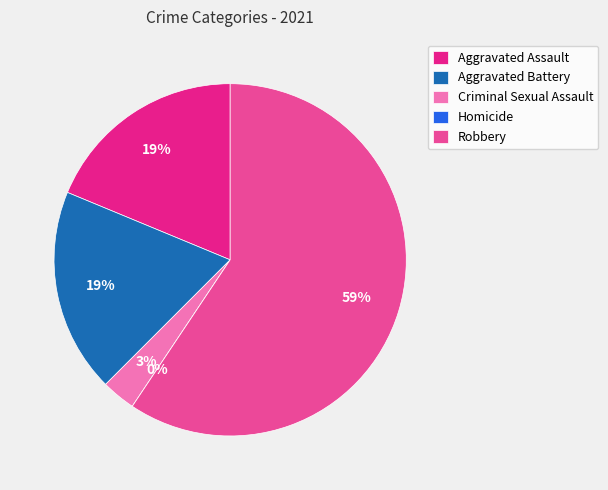

Which has a higher value, Aggravated Assault or Criminal Sexual Assault?

Aggravated Assault